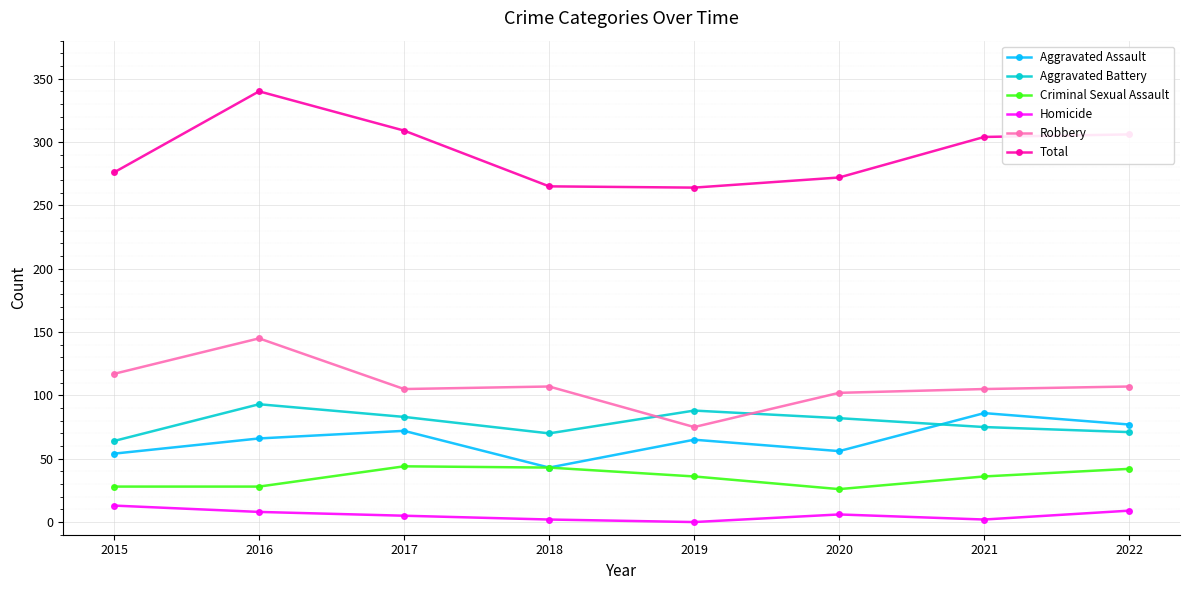

Where is the first local minimum for Aggravated Battery?

2018